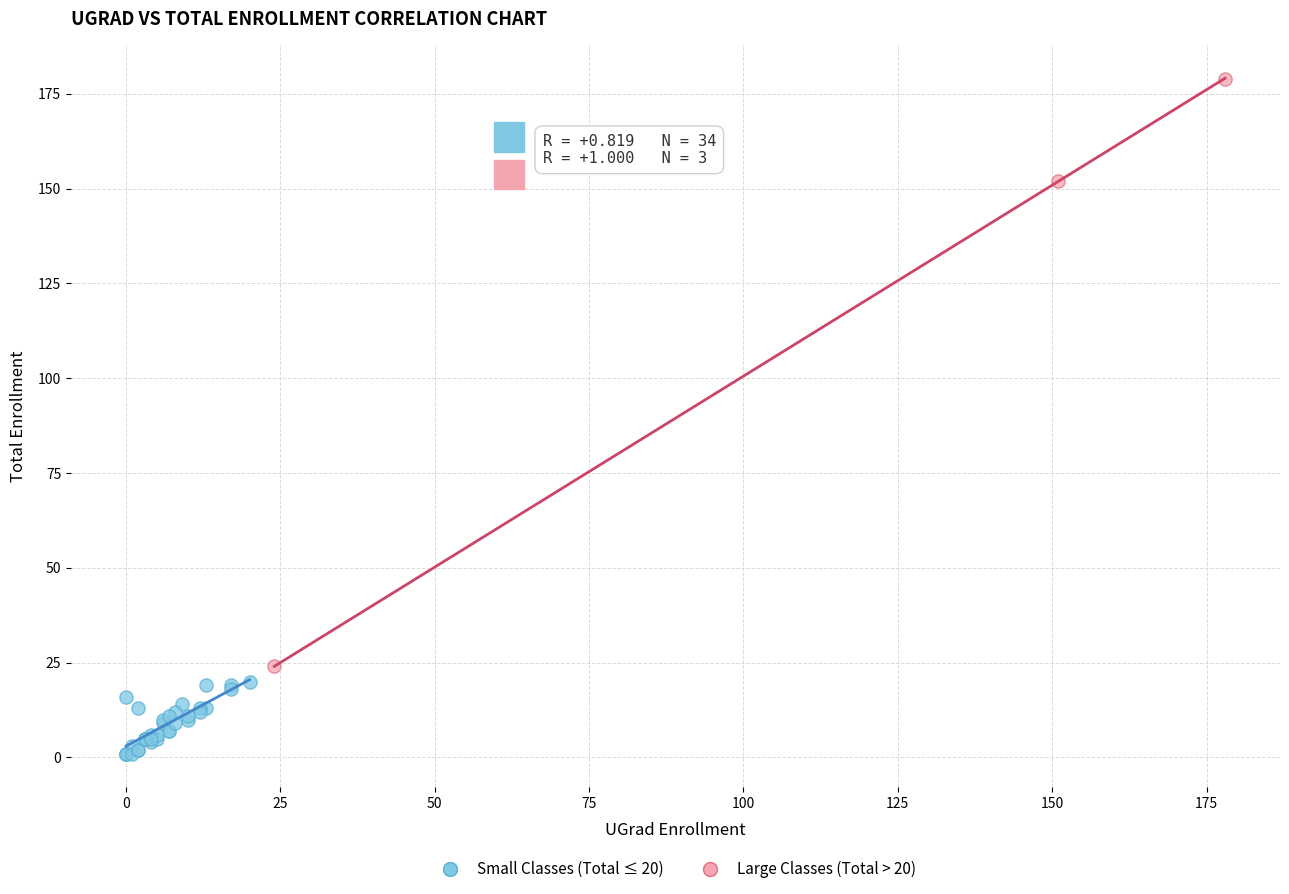

What are all the series names shown in the legend?

Small Classes (Total ≤ 20), Large Classes (Total > 20)